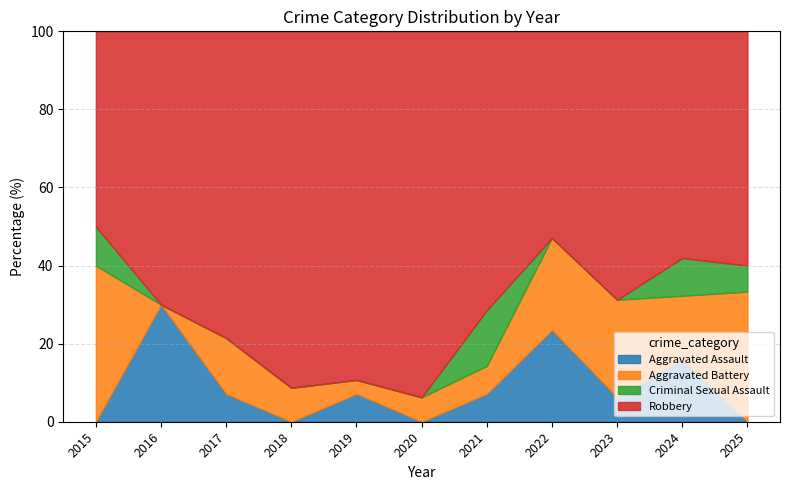

Which series changed the most between 2017 and 2019?

Robbery